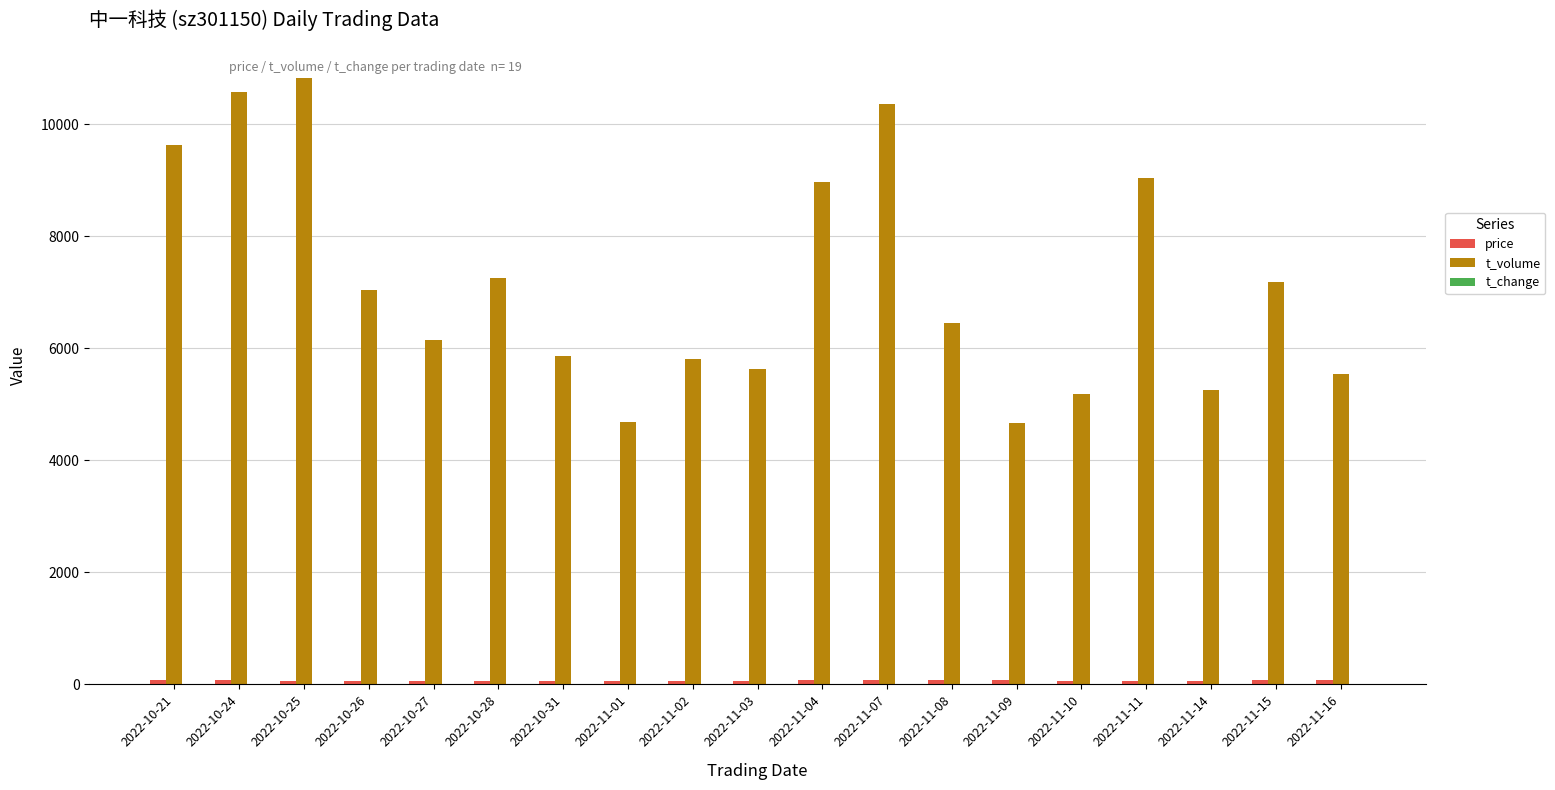

How many groups of bars are there?

19